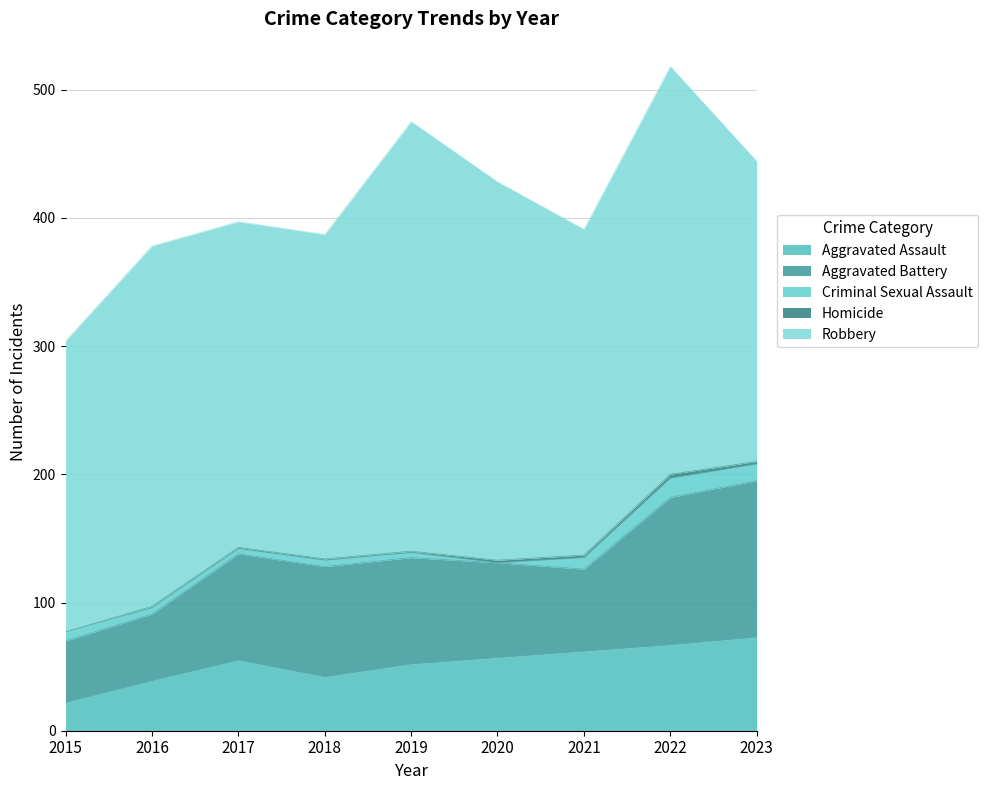

Reading left to right, list all the values displayed in this chart.

Aggravated Assault: 2015=22	2016=39	2017=55	2018=42	2019=52	2020=57	2021=62	2022=67	2023=73
Aggravated Battery: 2015=48	2016=52	2017=83	2018=86	2019=83	2020=74	2021=64	2022=115	2023=122
Criminal Sexual Assault: 2015=7	2016=5	2017=4	2018=5	2019=4	2020=0	2021=9	2022=15	2023=13
Homicide: 2015=0	2016=1	2017=1	2018=1	2019=1	2020=2	2021=2	2022=3	2023=2
Robbery: 2015=227	2016=281	2017=254	2018=253	2019=335	2020=295	2021=254	2022=318	2023=234